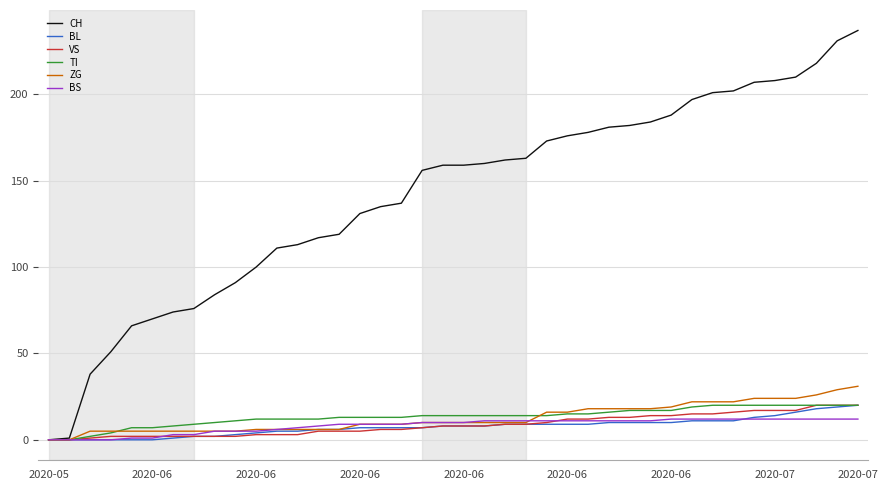

How many lines are shown in the chart?

6